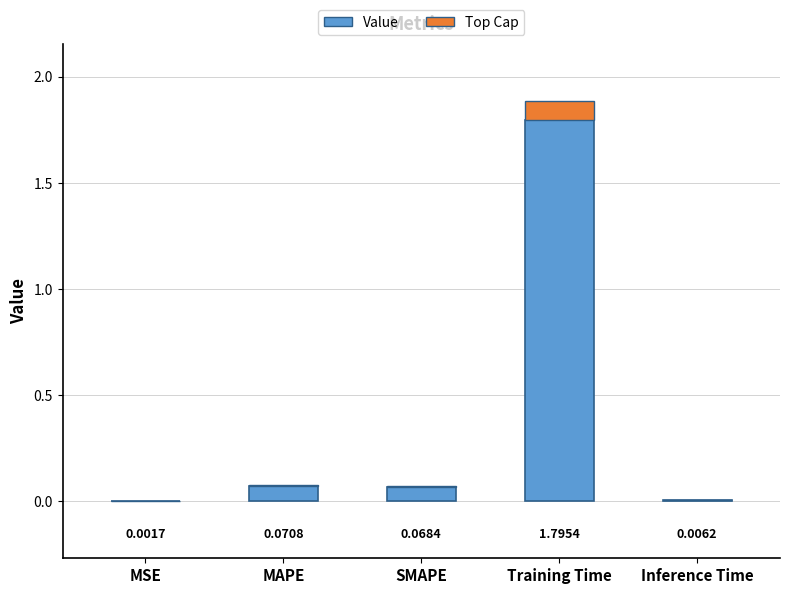

At which category does the chart reach its peak across all series?

Training Time